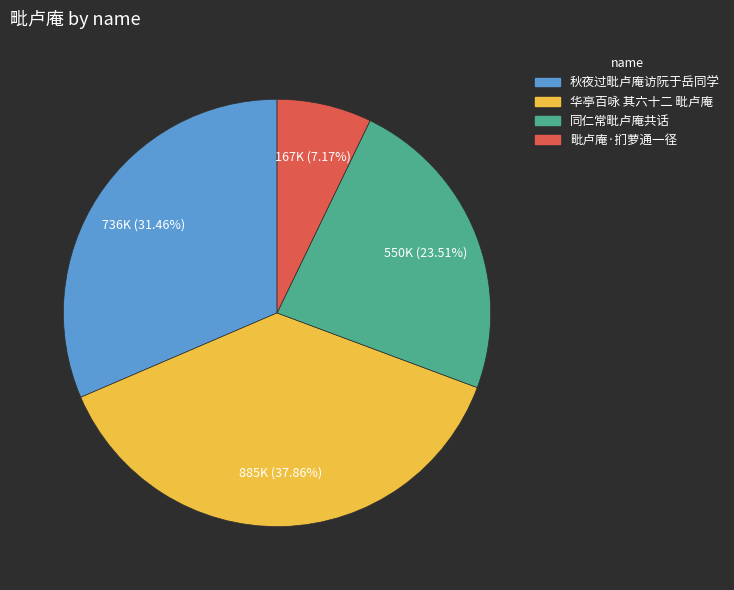

How many segments does this pie chart have?

4